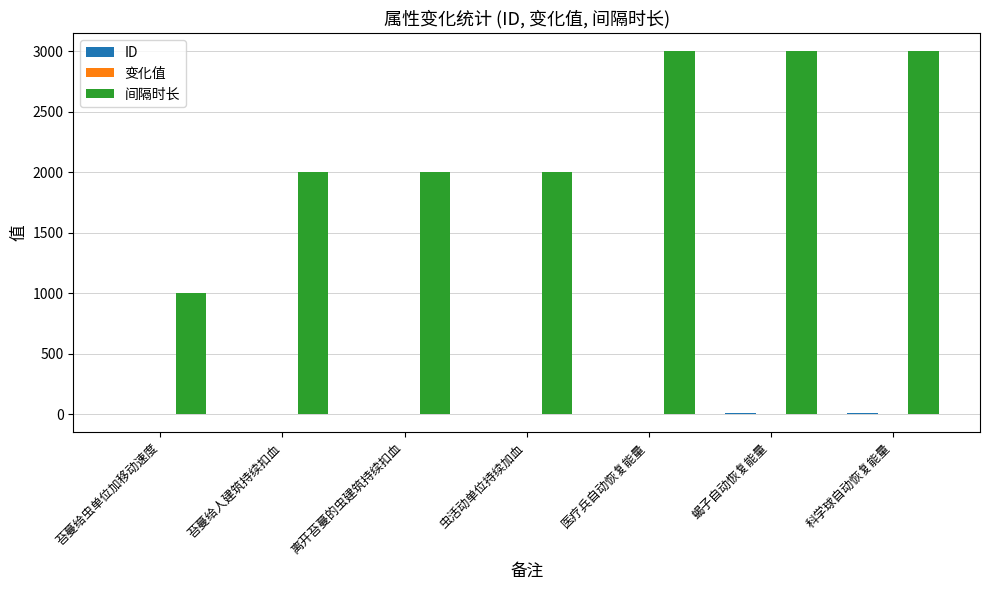

What is the sum of all 间隔时长 values?

16000.0